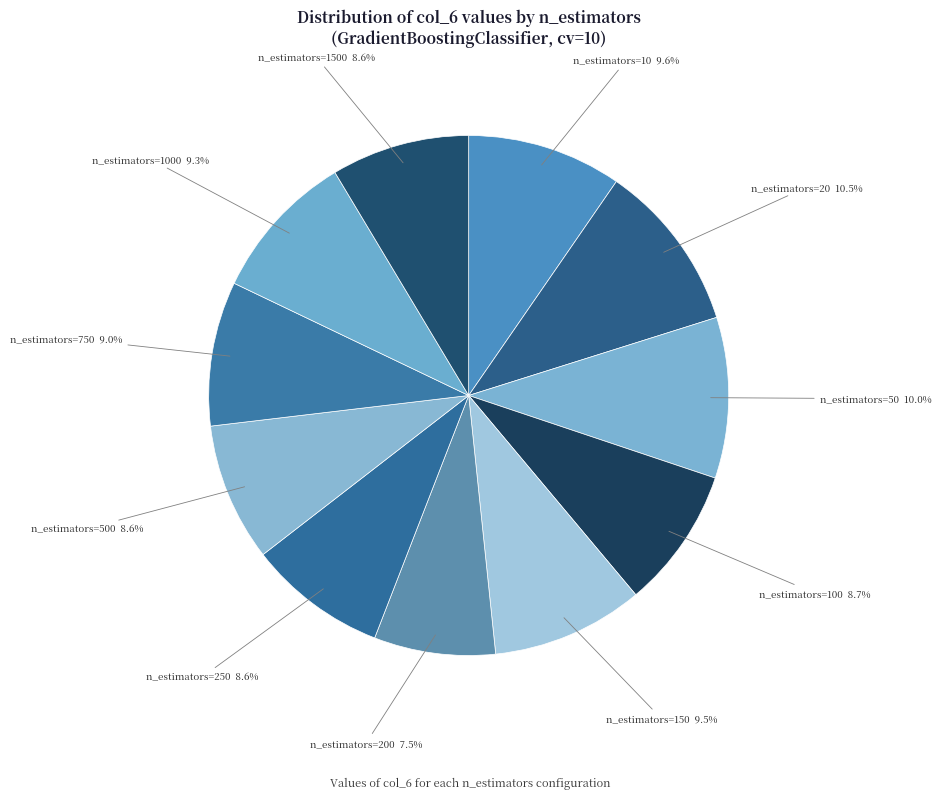

To the nearest percent, what portion does n_estimators=50 represent?

10%